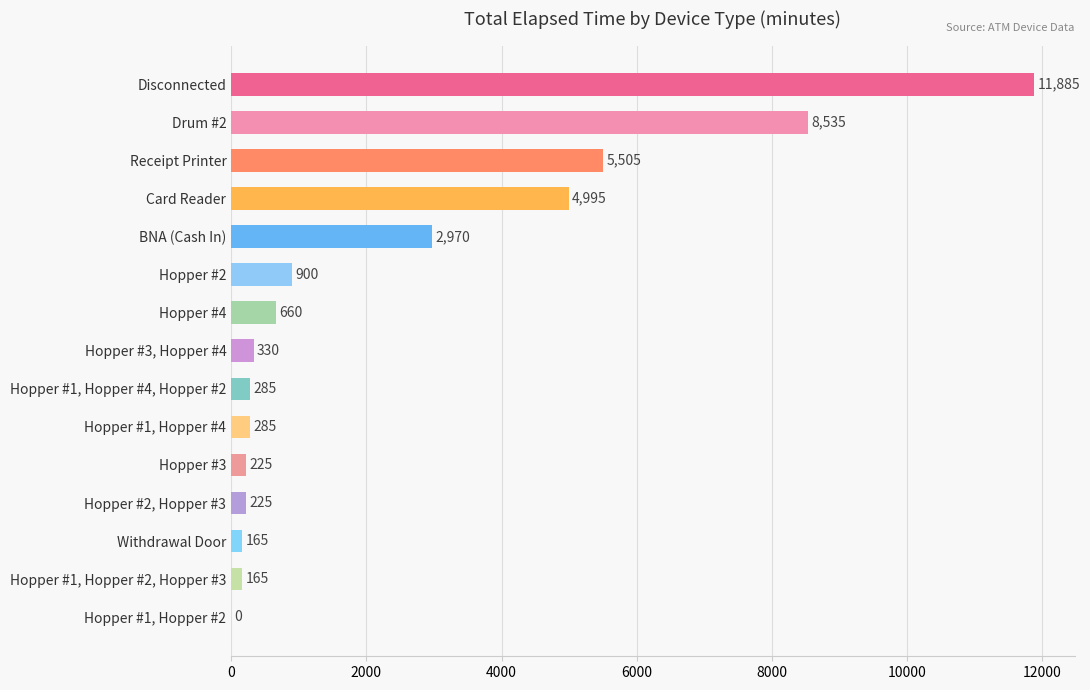

Where is the data nearest to the value 5942?

Receipt Printer